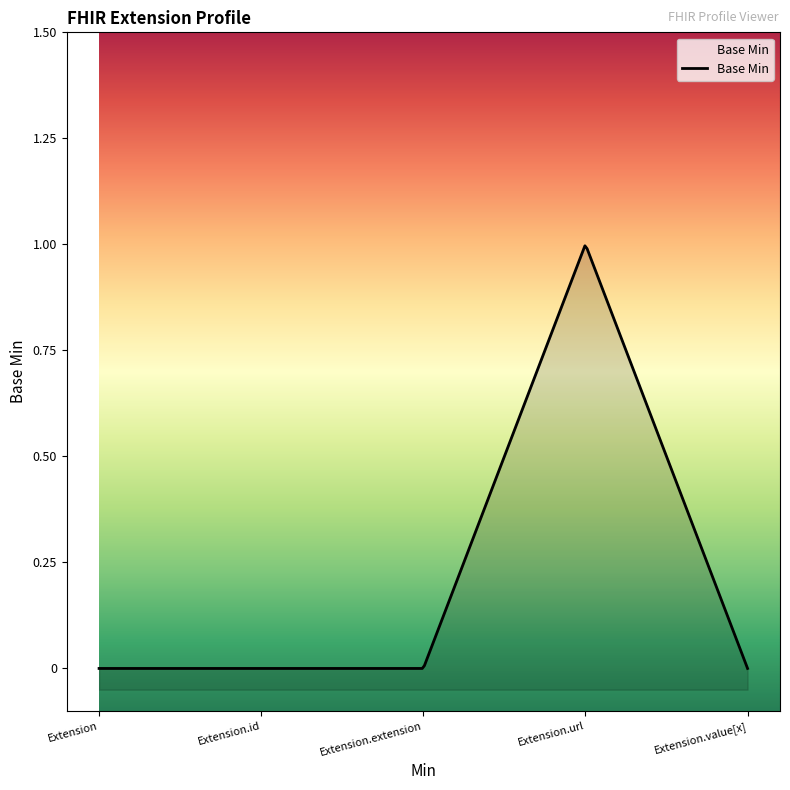

What is the label of the 5th point from the right?

Extension